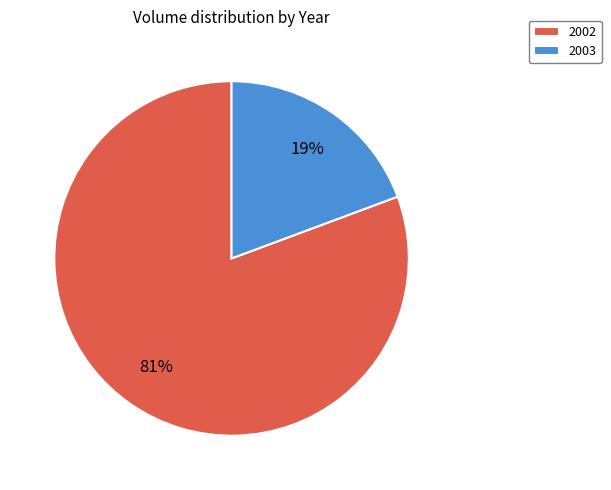

Between 2002 and 2003, which is larger?

2002